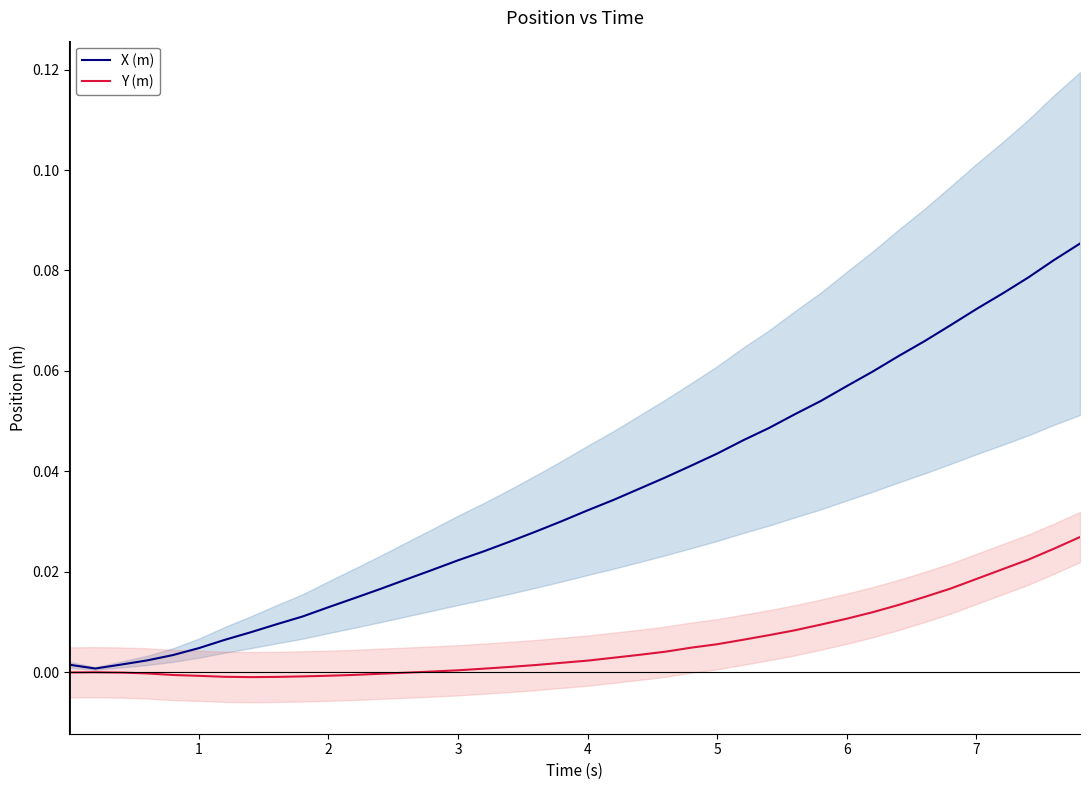

What are all the series names shown in the legend?

X (m), Y (m)